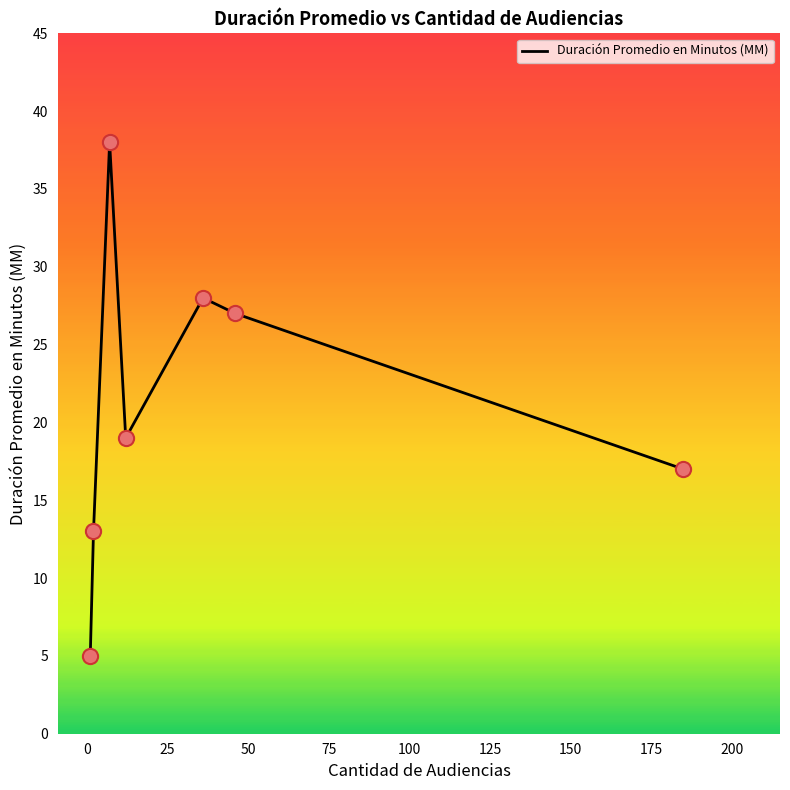

What is the greatest value displayed?

38